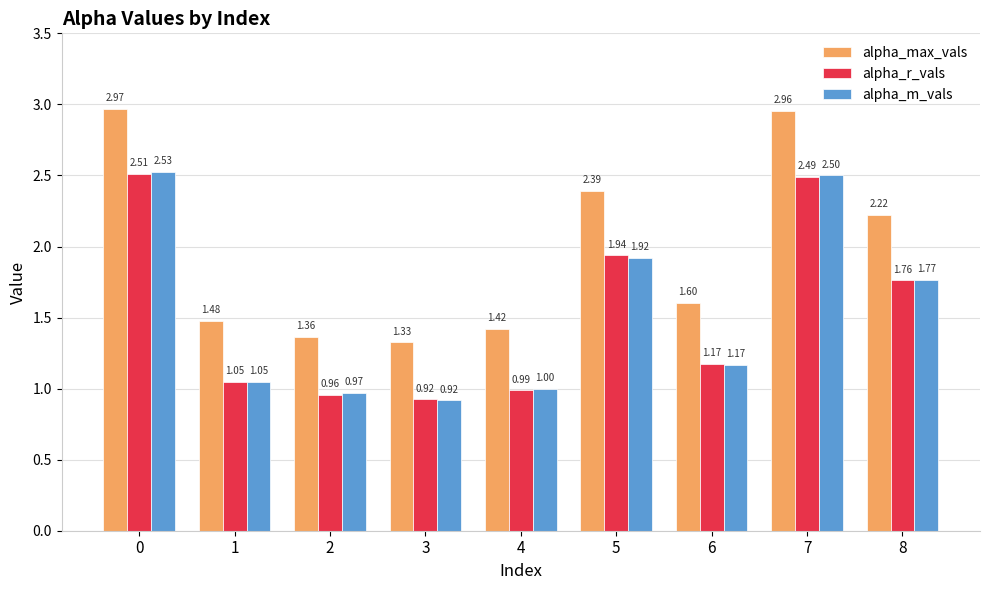

List the series in order of their peak value, lowest first.

alpha_r_vals, alpha_m_vals, alpha_max_vals